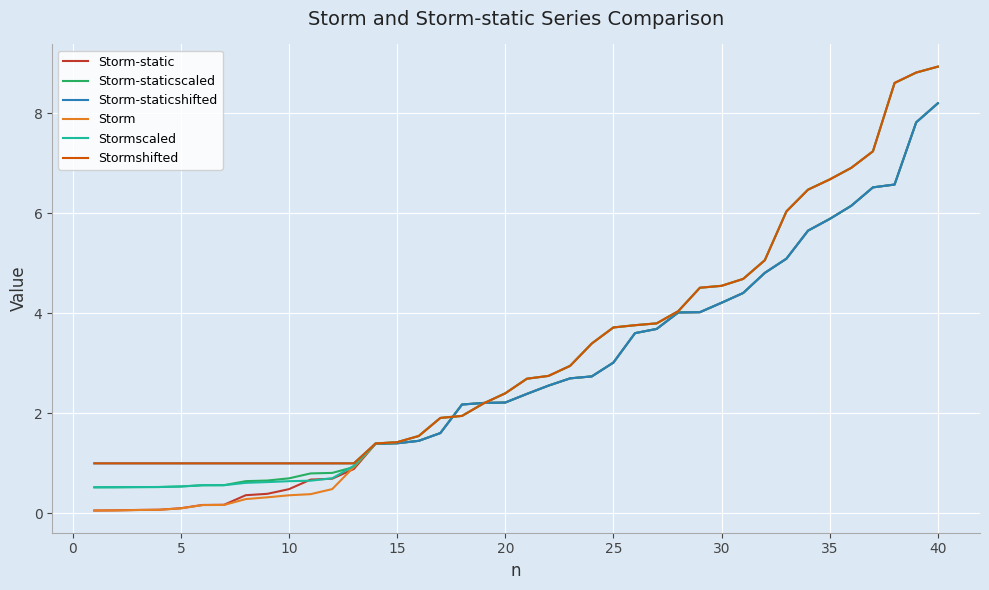

How many series are shown in this chart?

6